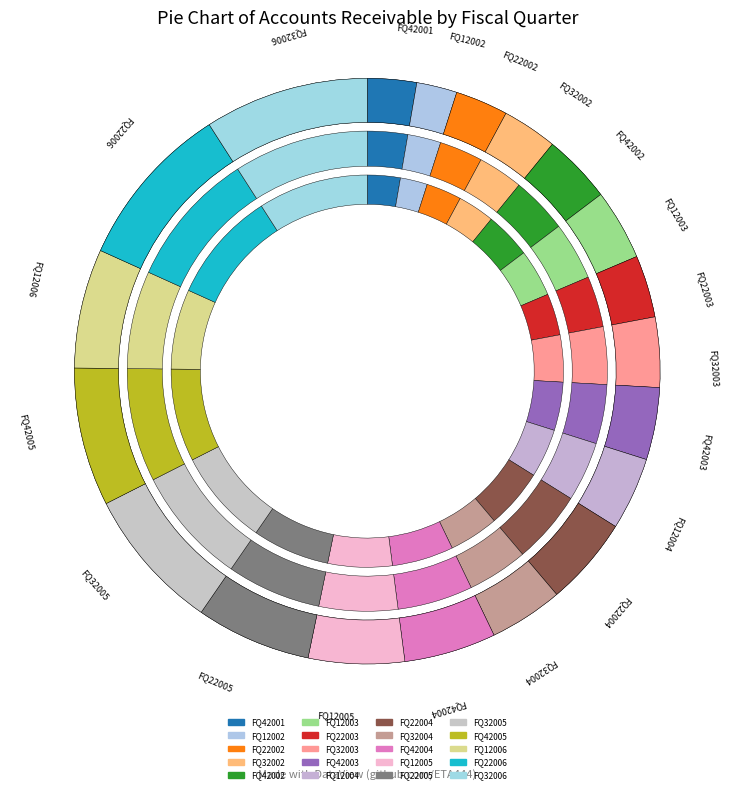

What is the change in value from FQ22004 to FQ42004?

+6.4